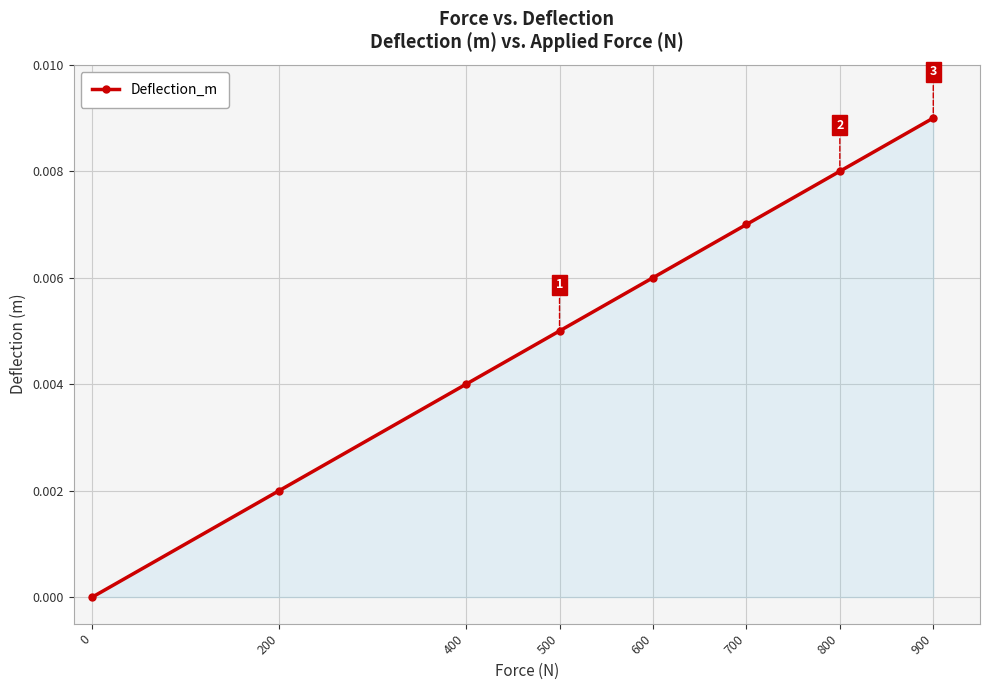

At which category does the chart reach its peak across all series?

900